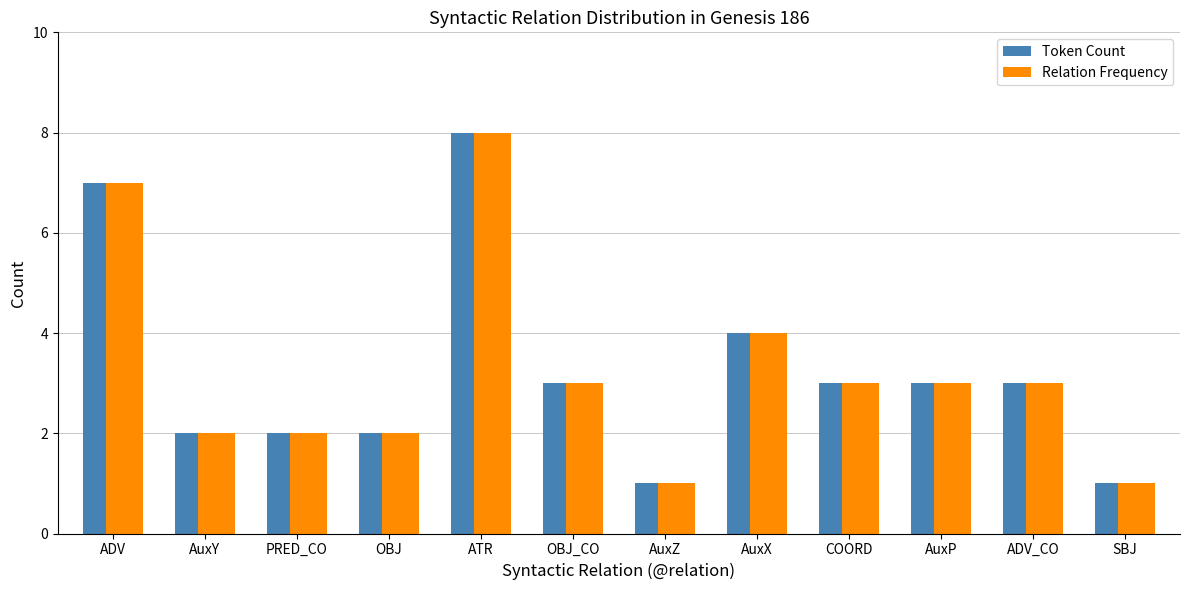

At which category is the sum across all series the highest?

ATR